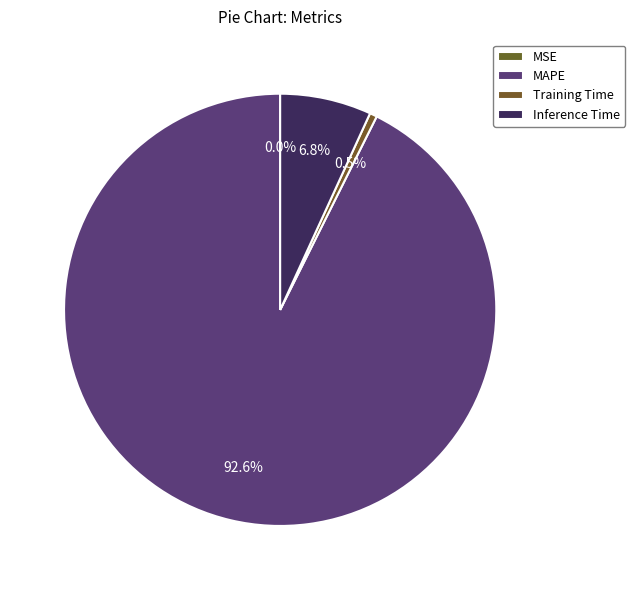

Is Training Time the majority of the pie?

No